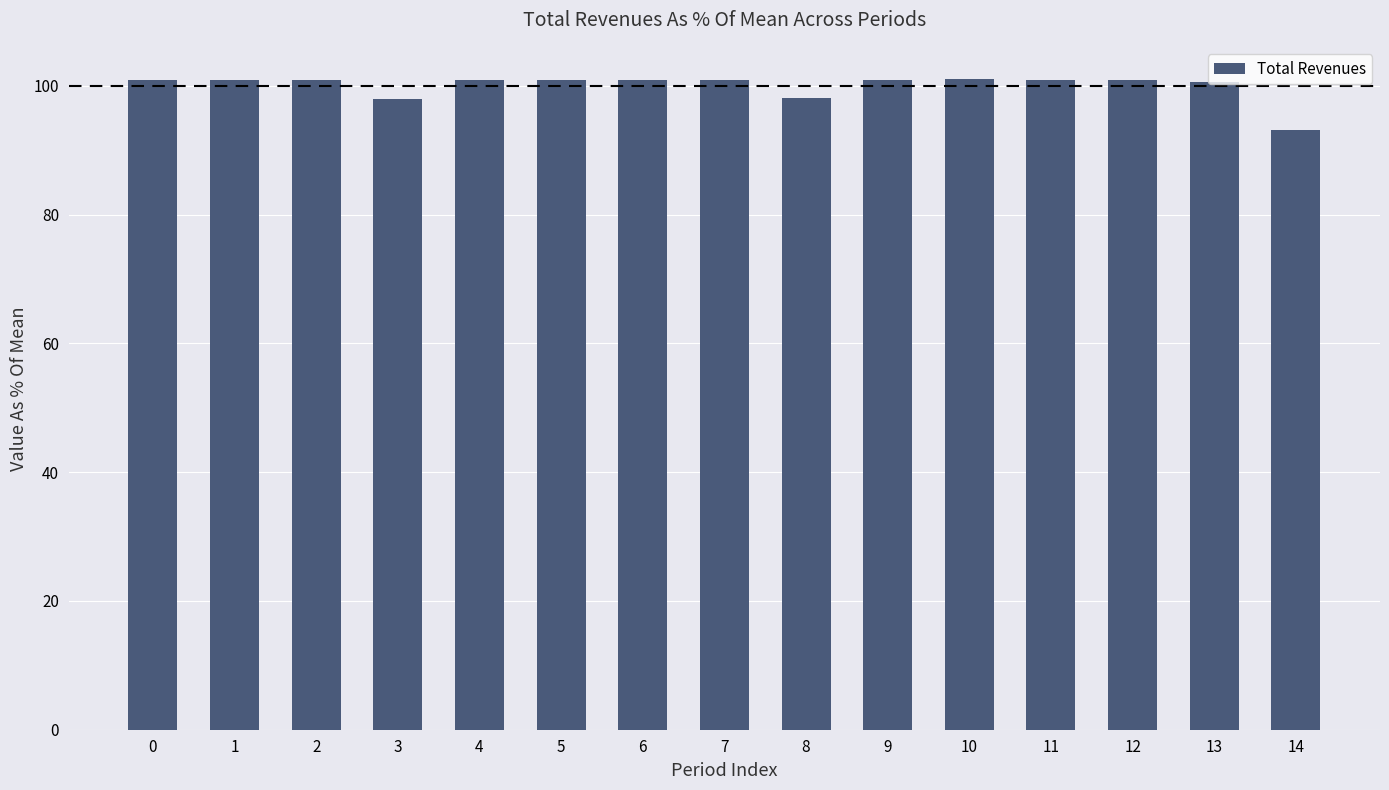

What is the approximate value at 2?

100.9